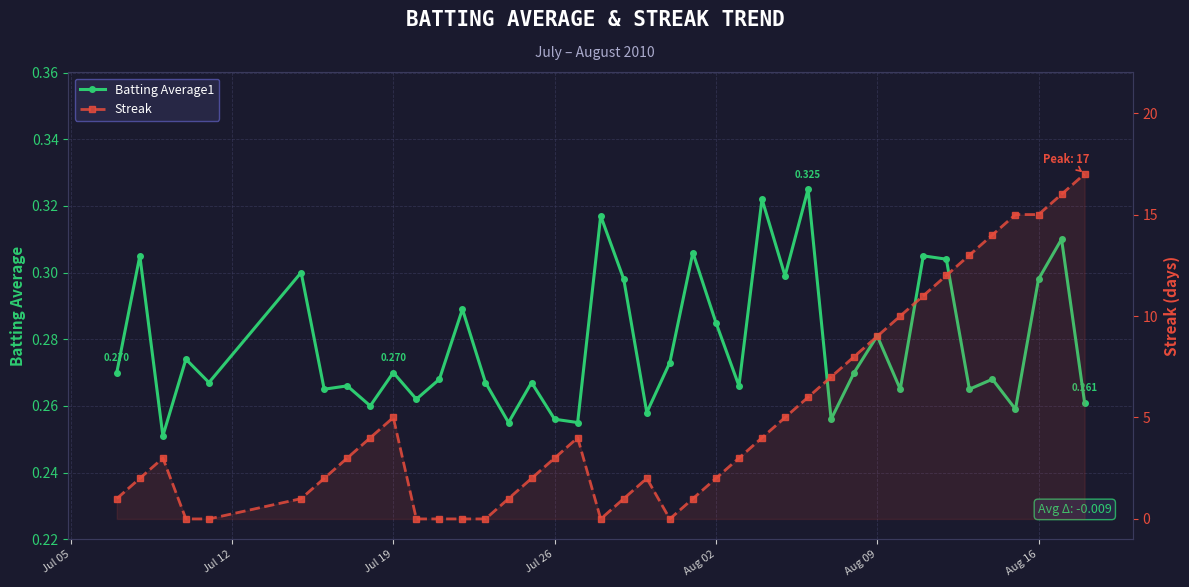

What is the greatest value displayed?

17.0